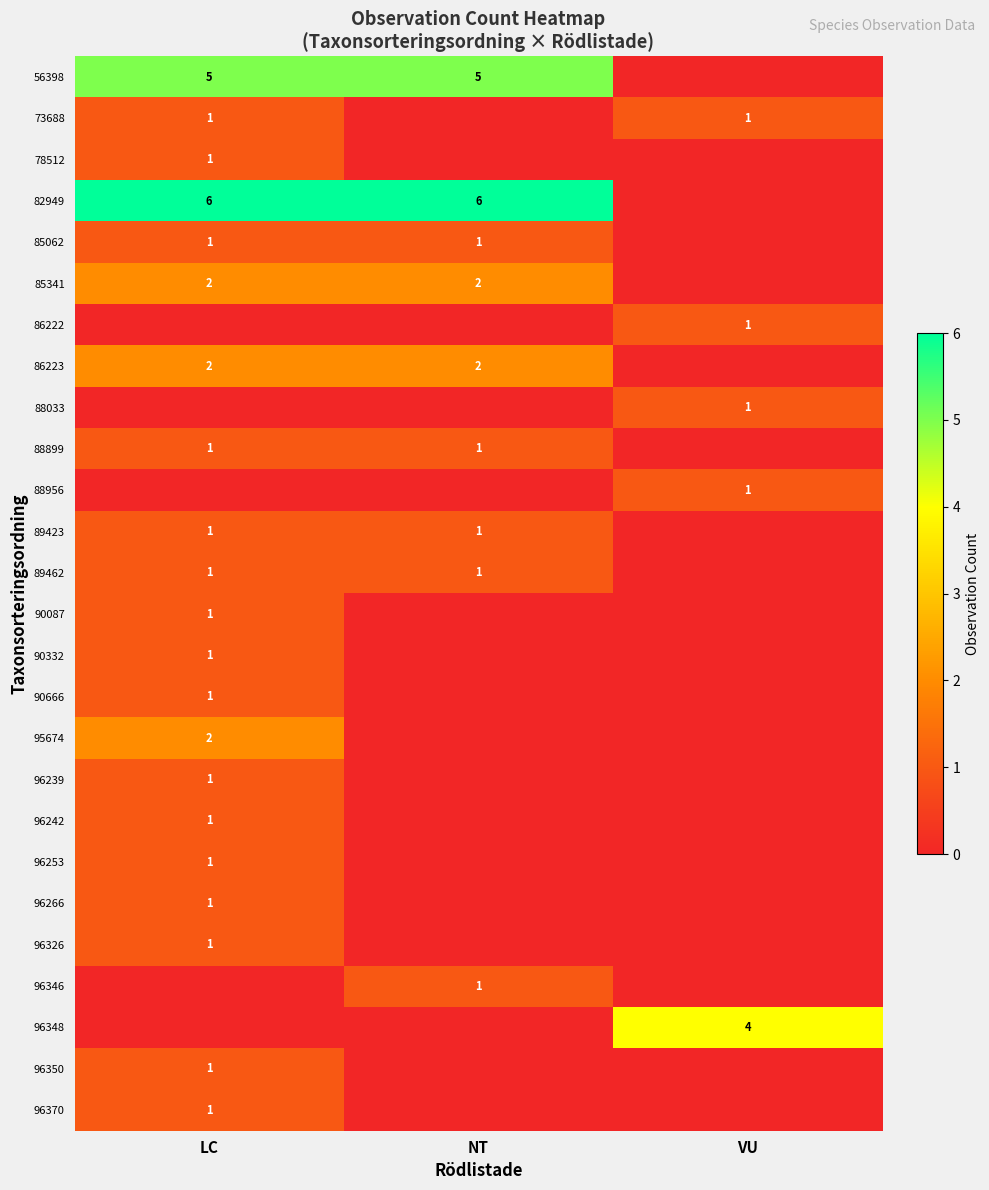

Is the value of 82949 at NT greater than the value of 88956 at VU?

Yes